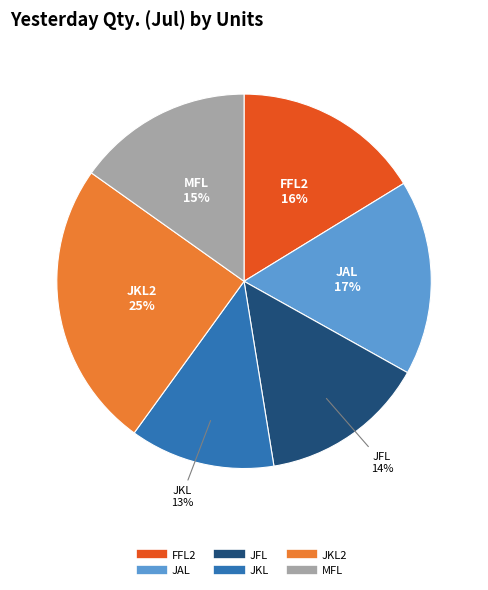

To the nearest percent, what is the difference between the largest and smallest slice percentages?

12%